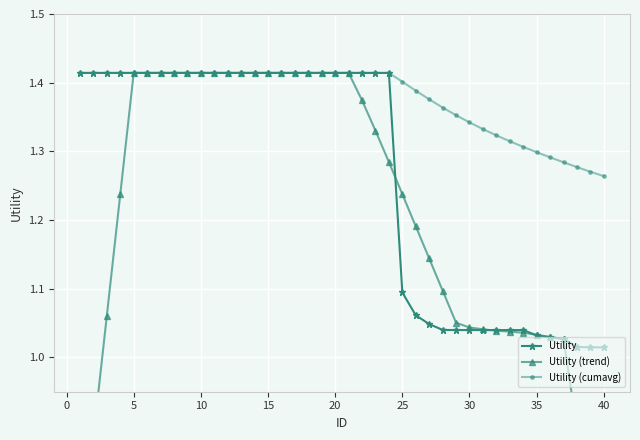

Which series changed the most between 22 and 34?

Utility